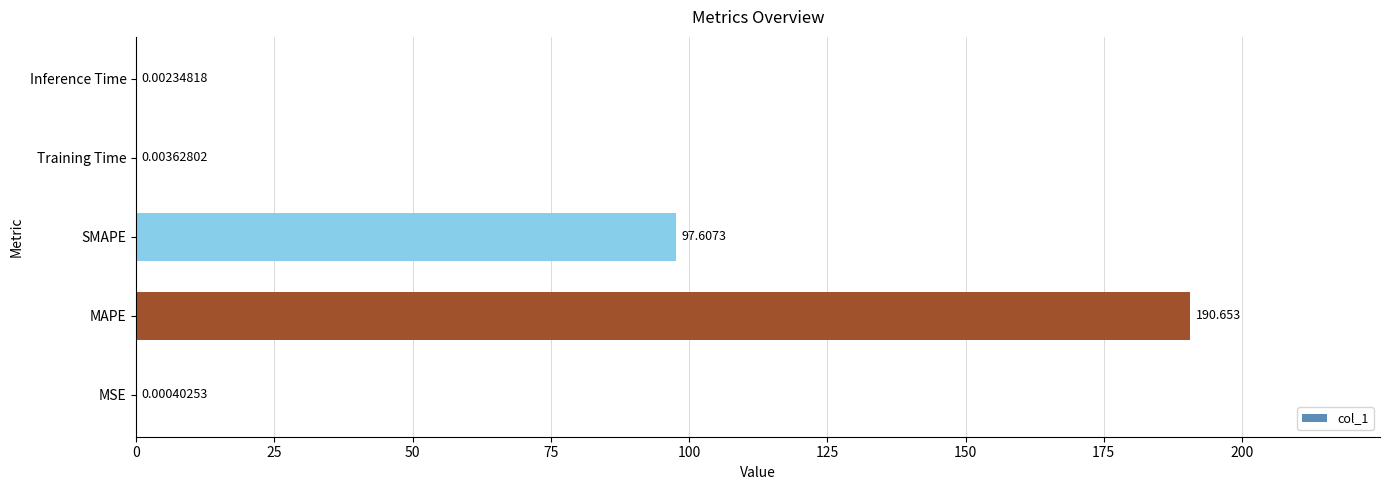

Which label corresponds to the largest value in the chart?

MAPE